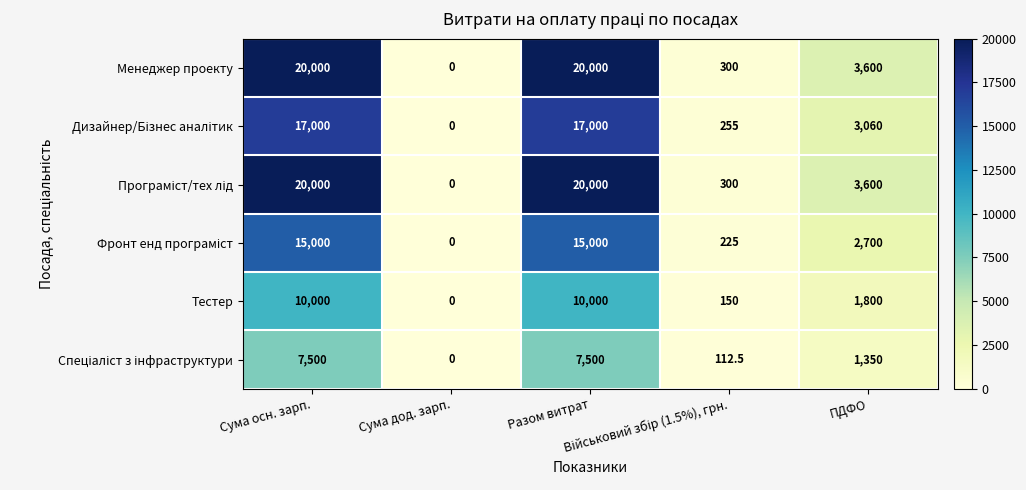

At how many categories does at least one series exceed 316?

3